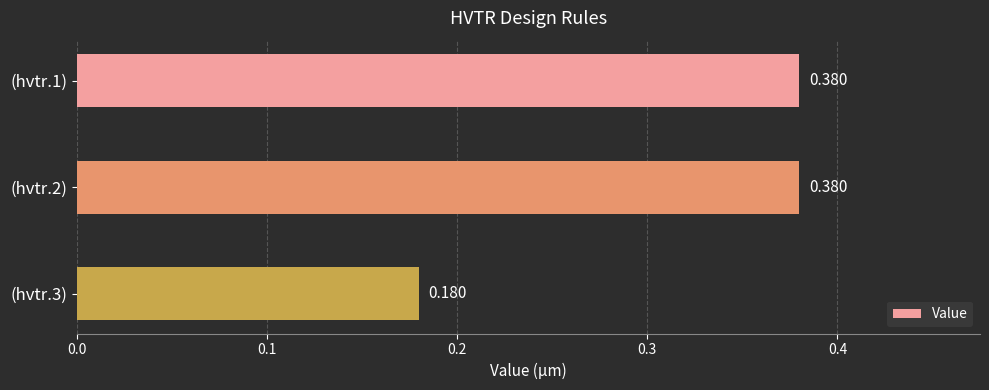

Are the bars horizontal?

Yes